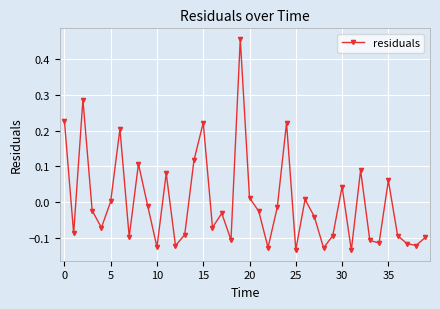

What is the difference between the maximum and minimum values?

0.6